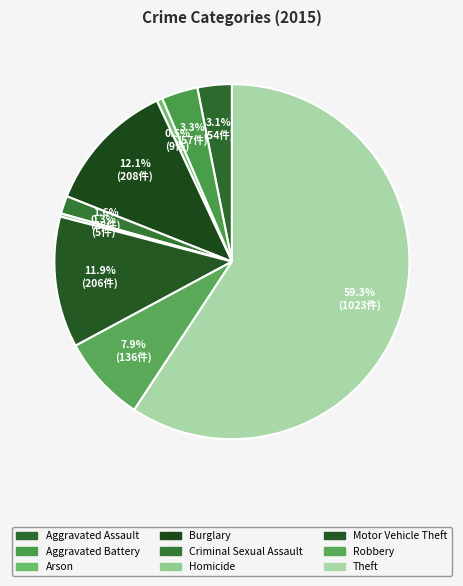

To the nearest percent, what percentage of the pie is Arson?

1%